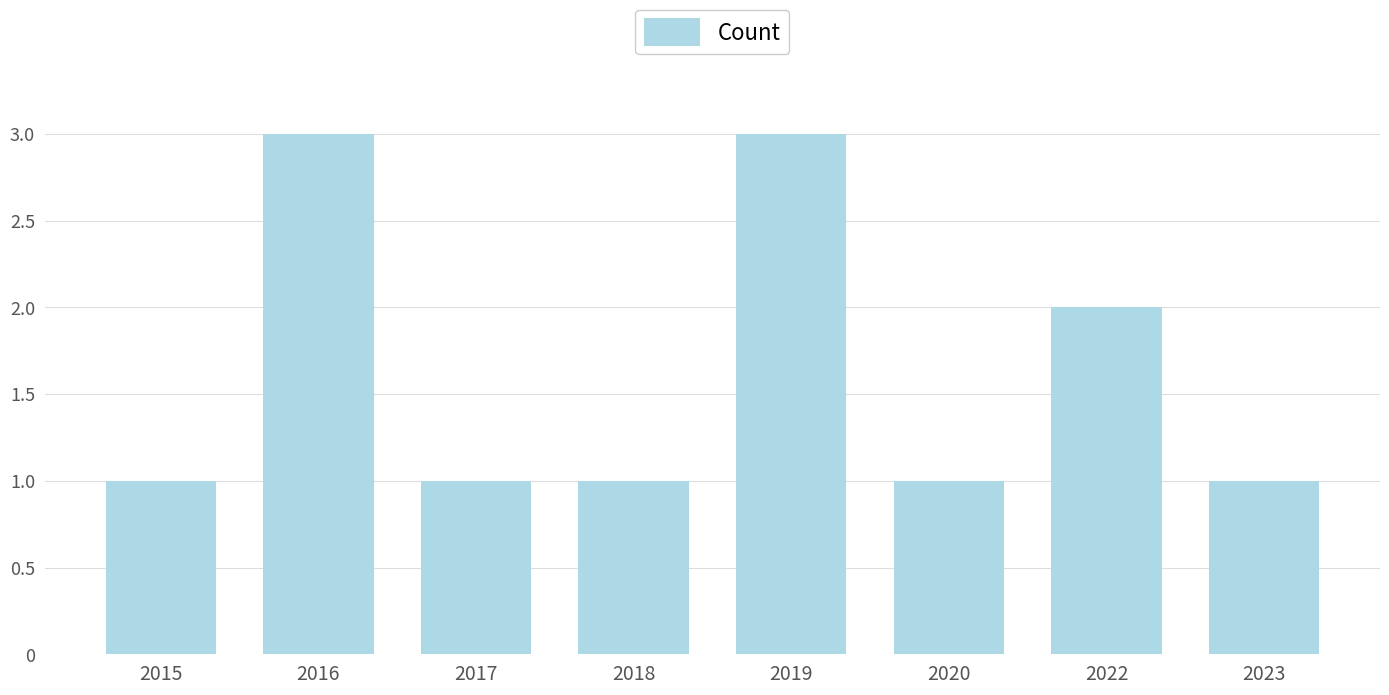

True or false: the data shows 0 at 2023.

False